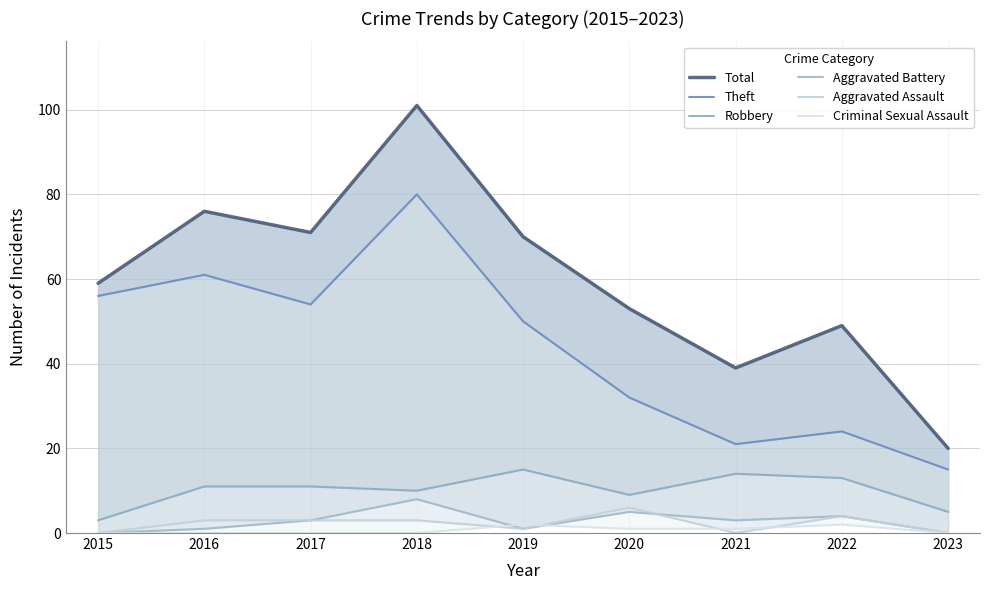

How many lines are shown in the chart?

6